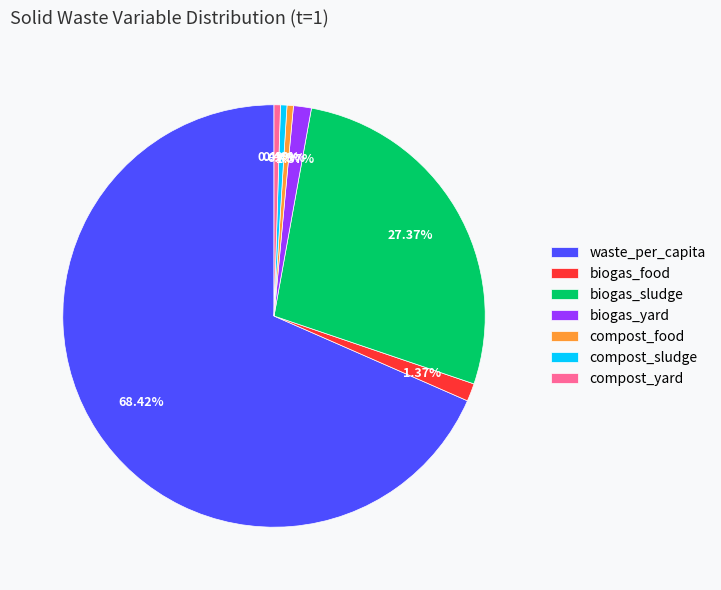

Does waste_per_capita represent more than half of the total?

Yes